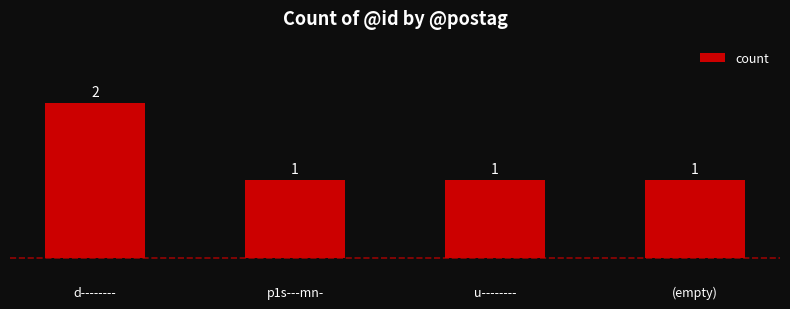

True or false: the data shows 0 at p1s---mn-.

False